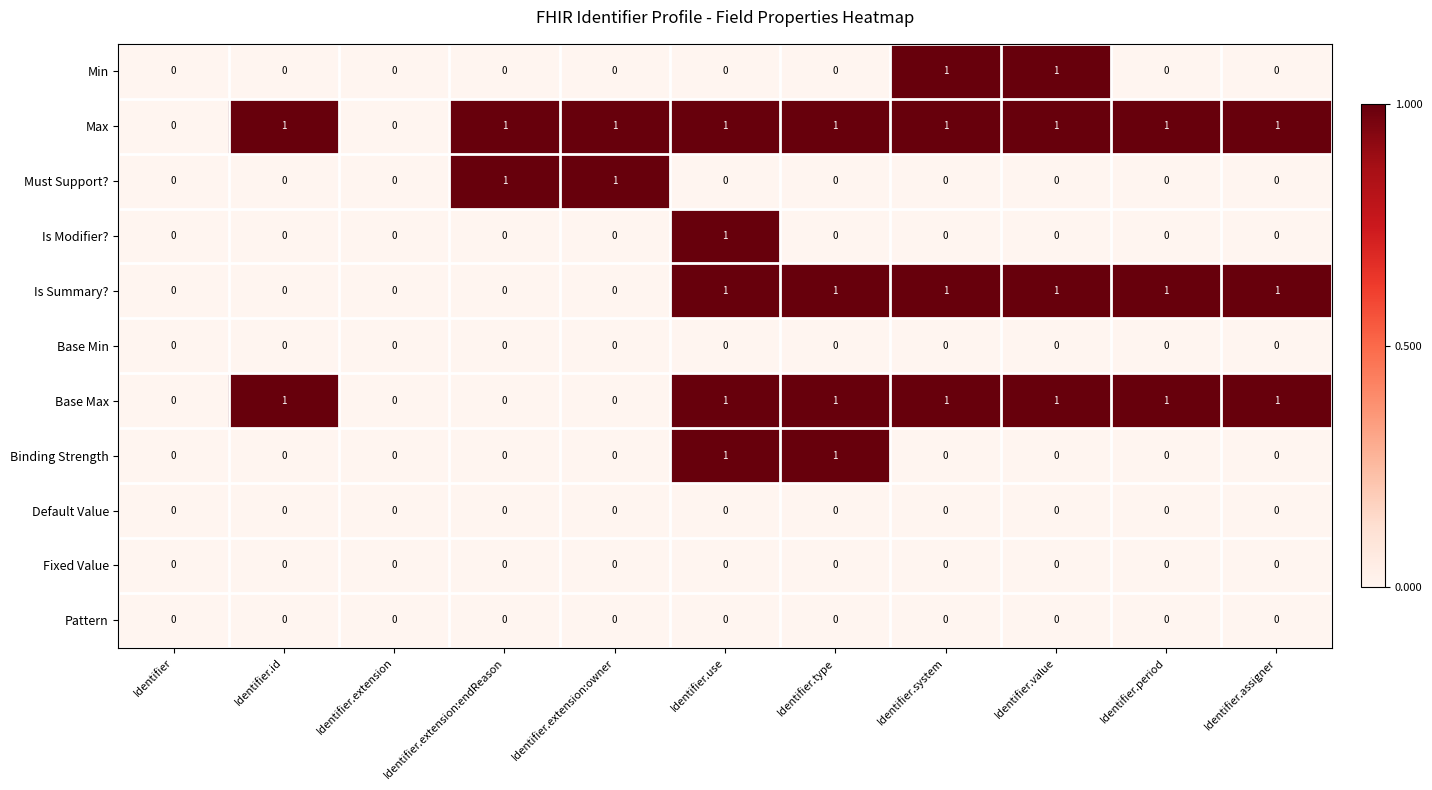

Count the Must Support? values in the range 0 to 1.

11